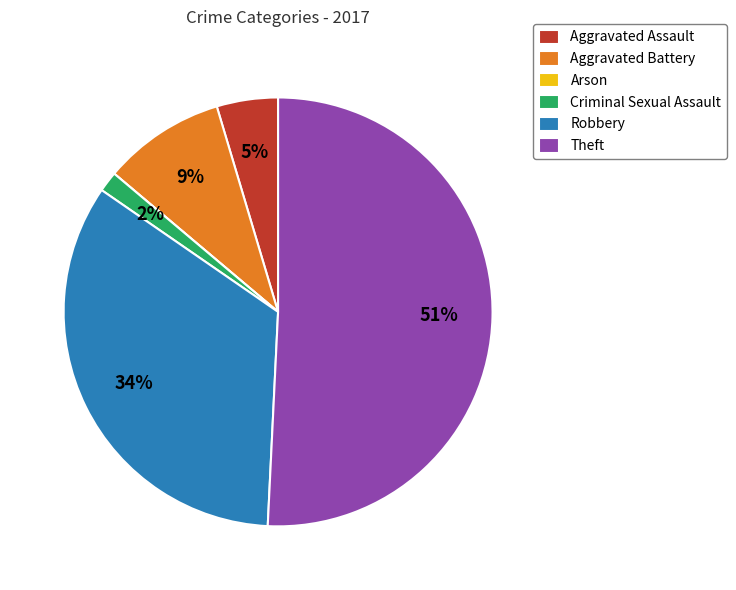

Is there any slice that represents more than half of the pie?

Yes